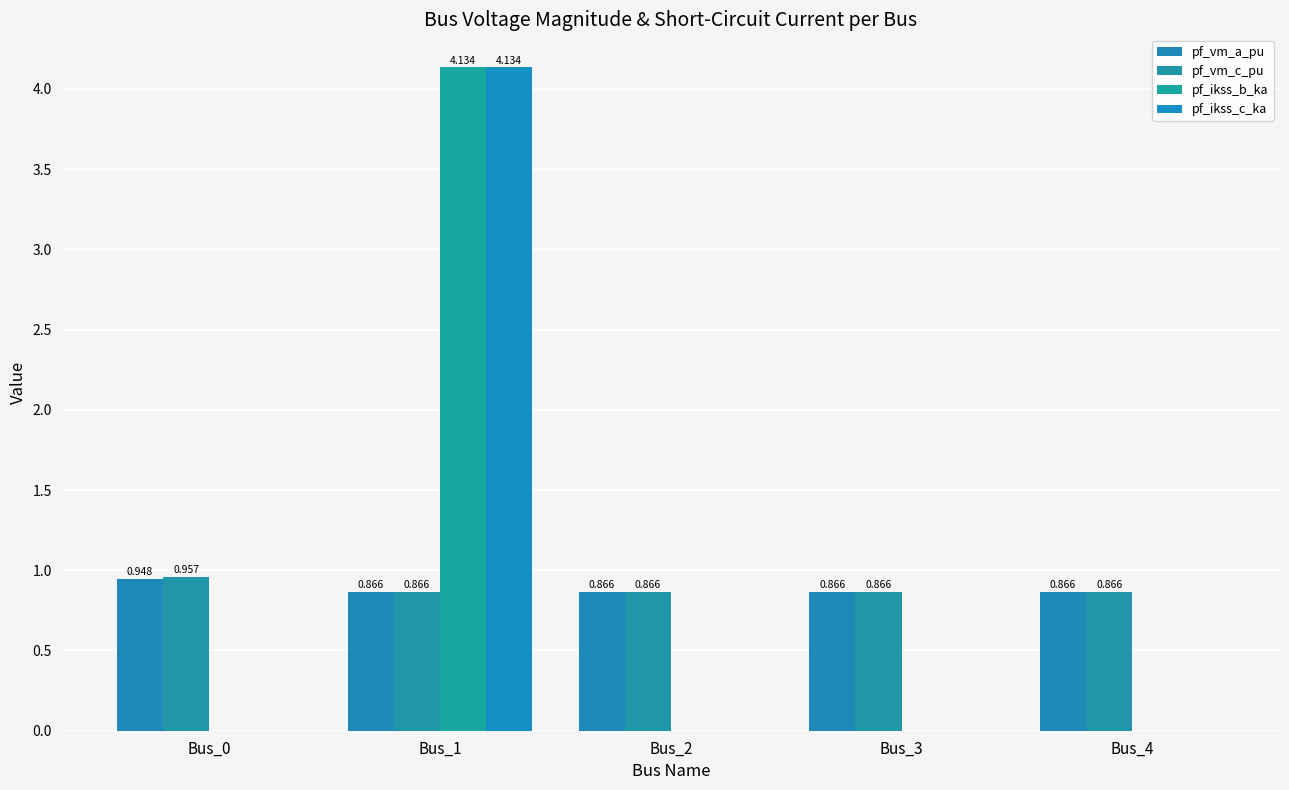

Count the number of data series in this chart.

4